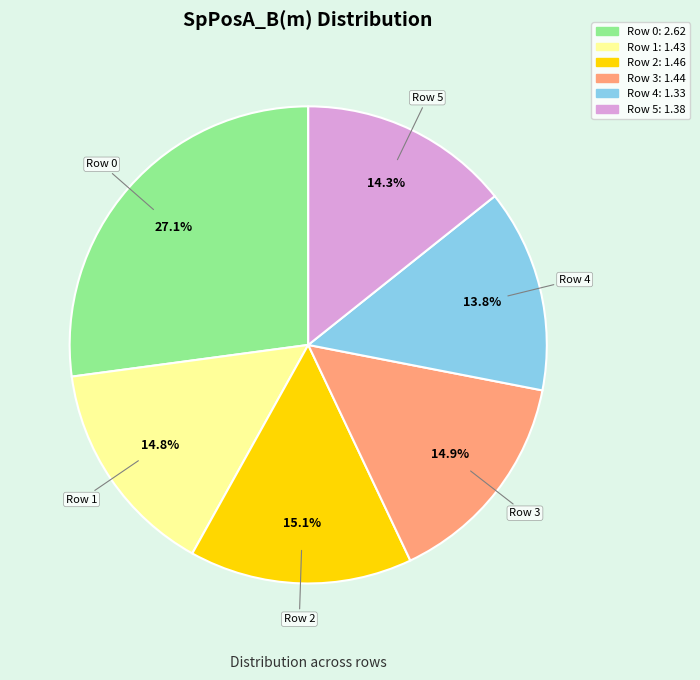

Count the number of slices in the pie.

6